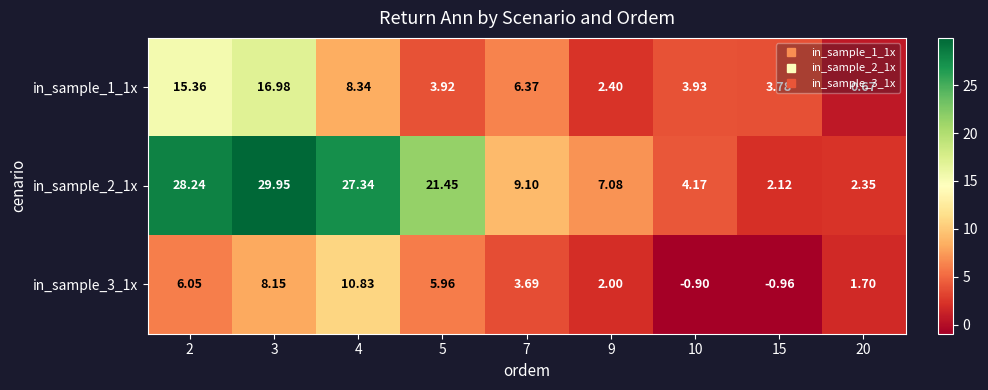

Is the value of in_sample_3_1x at 5 greater than the value of in_sample_2_1x at 10?

Yes